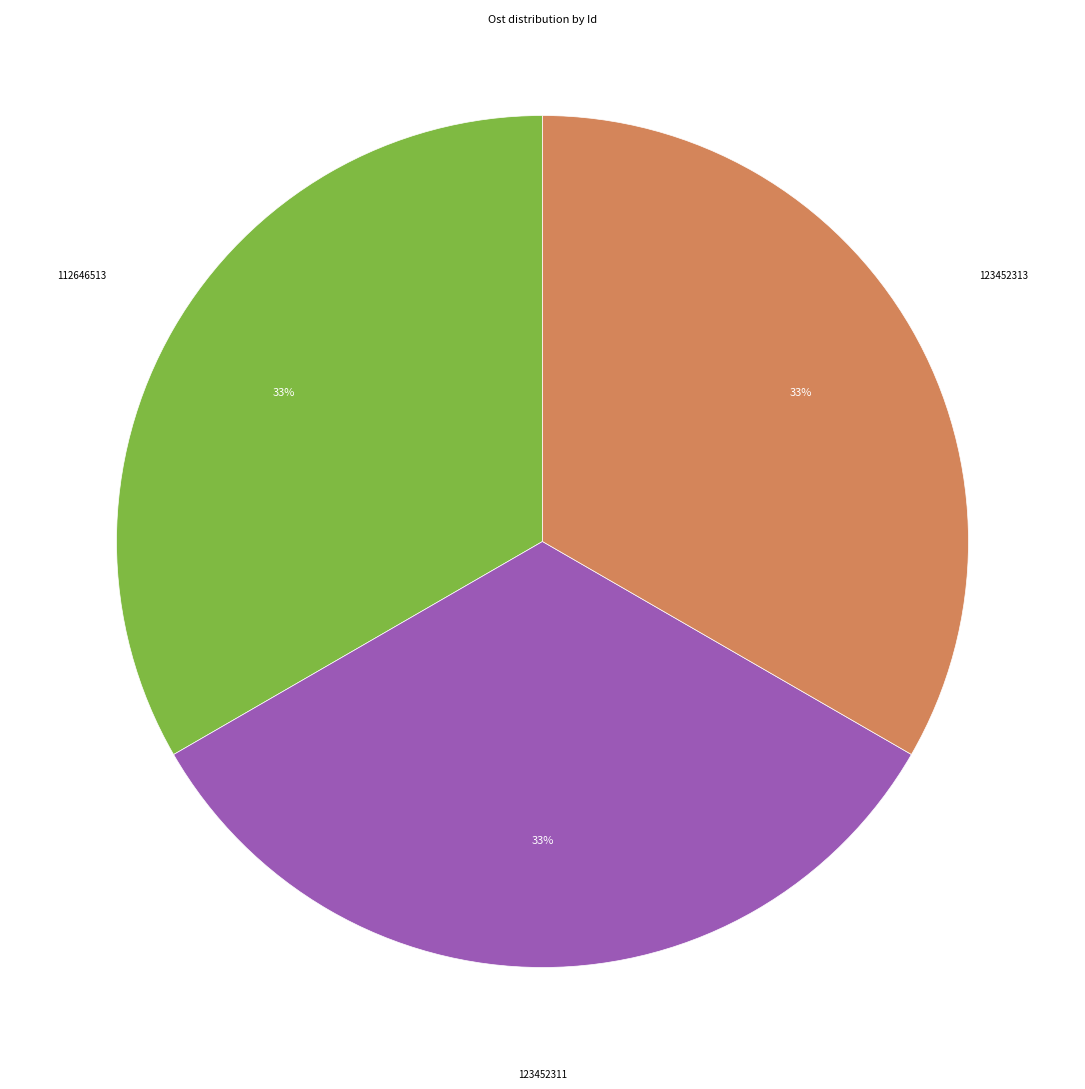

Approximately how many times larger is the value at 123452311 compared to 112646513?

1.0